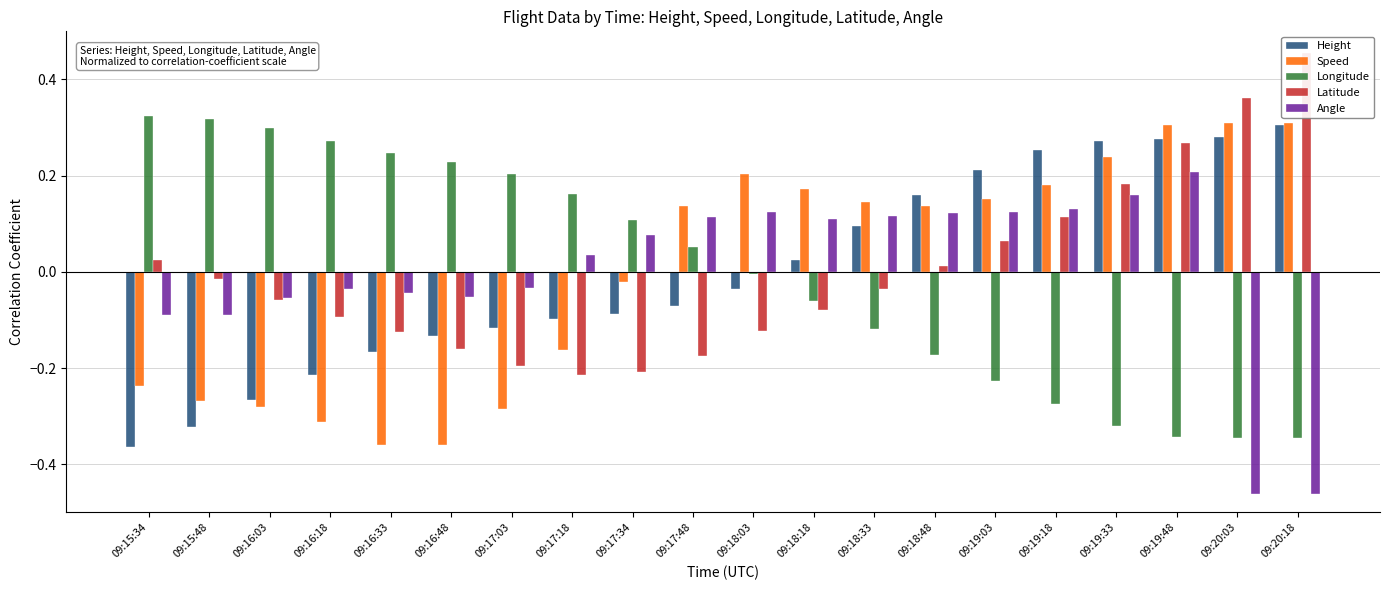

Reading left to right, list all the values displayed in this chart.

Height: -0.4	-0.3	-0.3	-0.2	-0.2	-0.1	-0.1	-0.1	-0.1	-0.1	-0.0	0.0	0.1	0.2	0.2	0.3	0.3	0.3	0.3	0.3
Speed: -0.2	-0.3	-0.3	-0.3	-0.4	-0.4	-0.3	-0.2	-0.0	0.1	0.2	0.2	0.1	0.1	0.2	0.2	0.2	0.3	0.3	0.3
Longitude: 0.3	0.3	0.3	0.3	0.2	0.2	0.2	0.2	0.1	0.1	-0.0	-0.1	-0.1	-0.2	-0.2	-0.3	-0.3	-0.3	-0.3	-0.3
Latitude: 0.0	-0.0	-0.1	-0.1	-0.1	-0.2	-0.2	-0.2	-0.2	-0.2	-0.1	-0.1	-0.0	0.0	0.1	0.1	0.2	0.3	0.4	0.5
Angle: -0.1	-0.1	-0.1	-0.0	-0.0	-0.1	-0.0	0.0	0.1	0.1	0.1	0.1	0.1	0.1	0.1	0.1	0.2	0.2	-0.5	-0.5